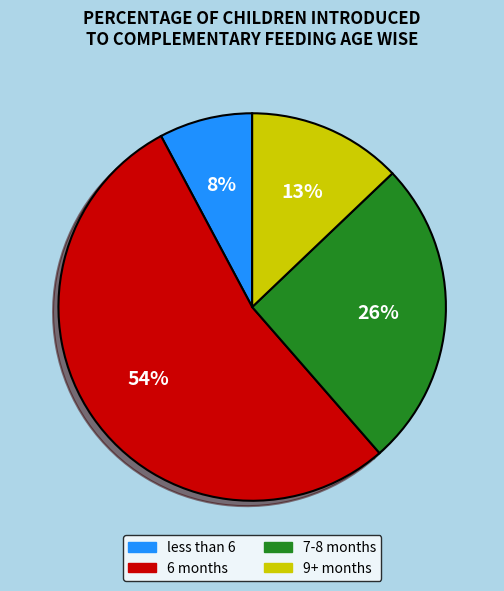

To the nearest percent, what is the average slice percentage?

25%